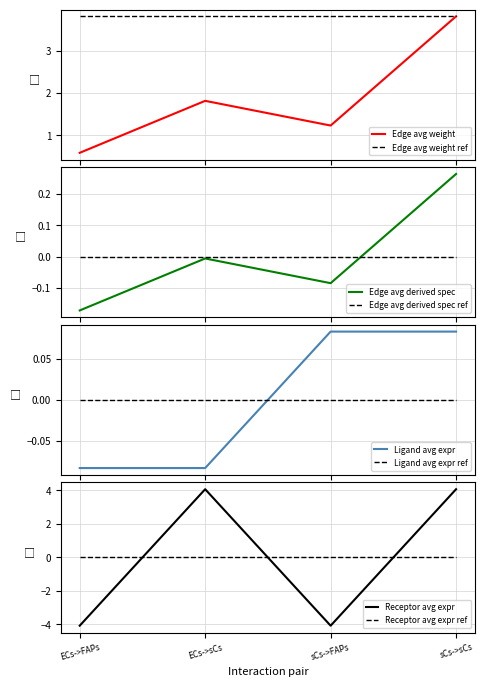

True or false: Edge total expression weight has a value of 1.8 at ECs->sCs.

True